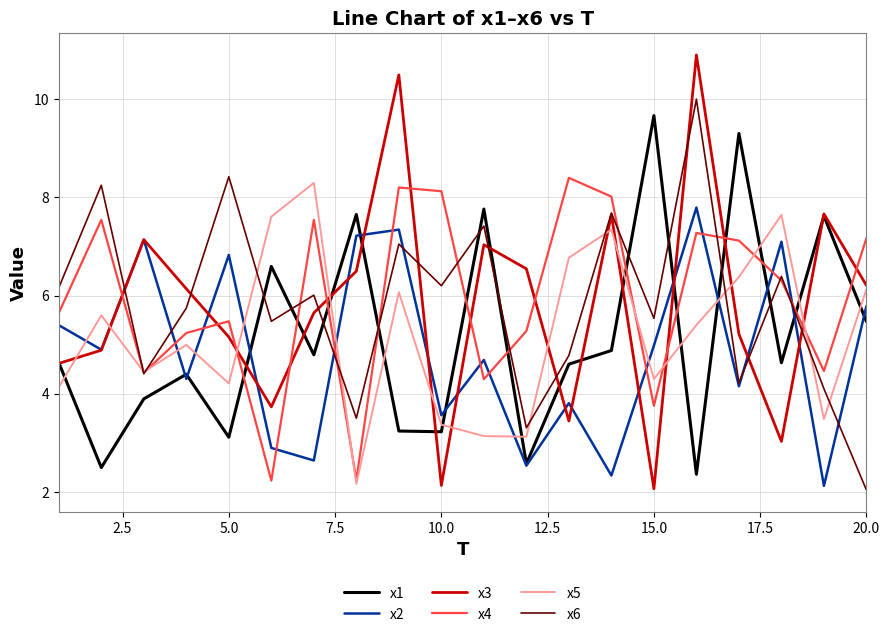

What is the sum of all x4 values?

118.8